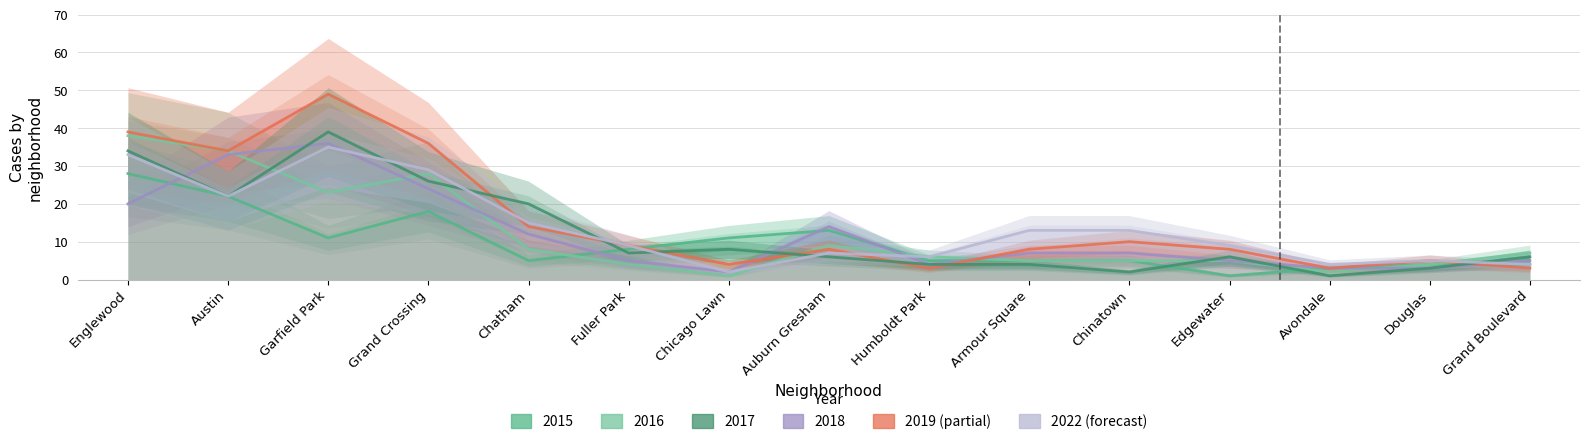

Rank the categories by 2018 value from highest to lowest.

Garfield Park, Austin, Grand Crossing, Englewood, Auburn Gresham, Chatham, Armour Square, Chinatown, Fuller Park, Edgewater, Grand Boulevard, Humboldt Park, Avondale, Douglas, Chicago Lawn